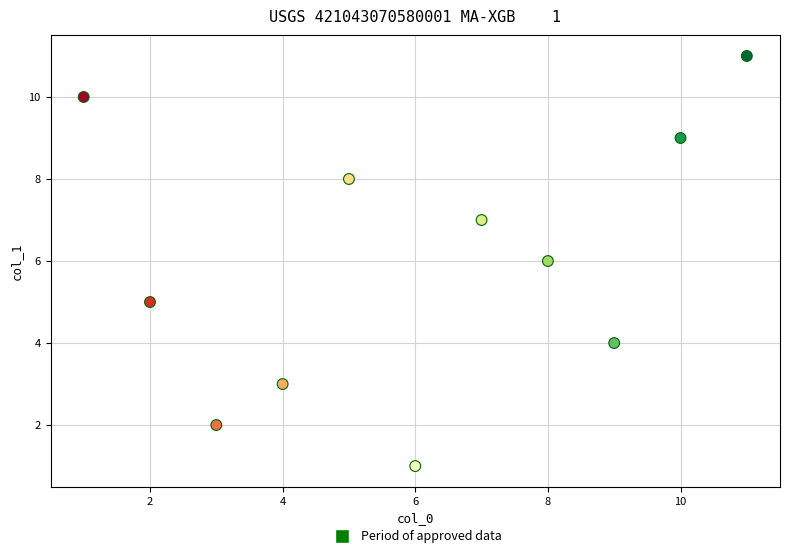

What is the average X value?

6